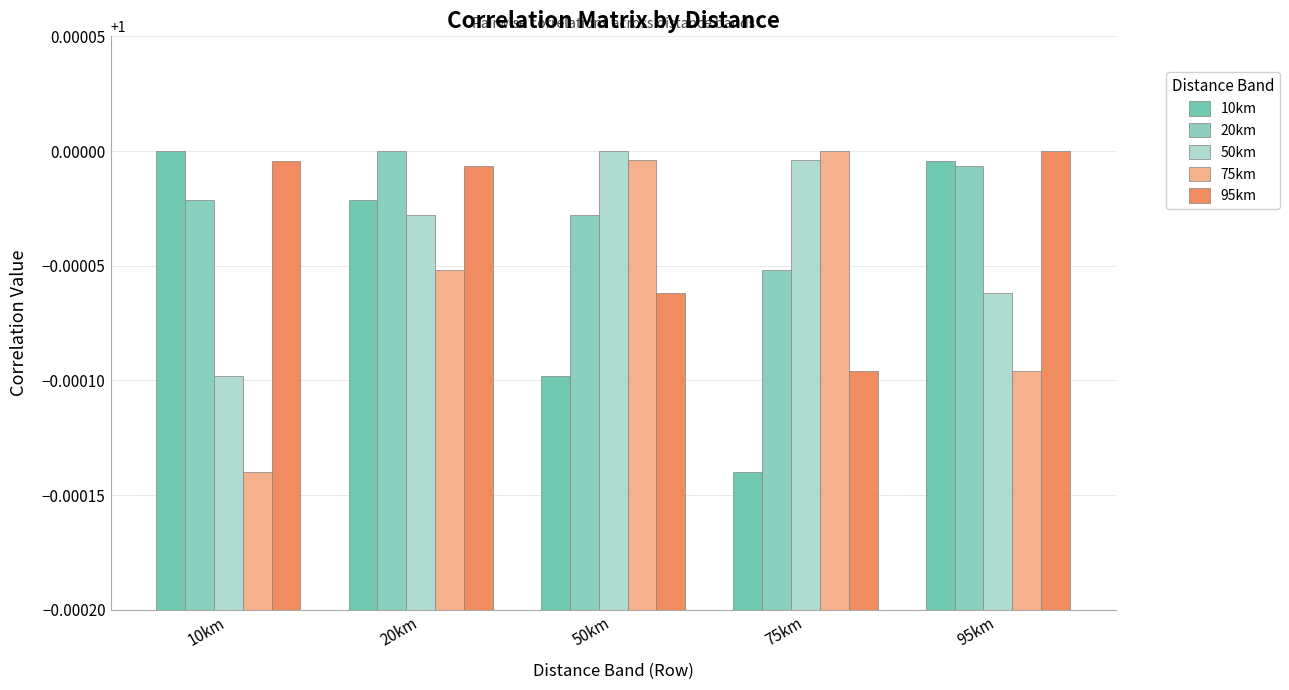

True or false: 50km has a value of 0.2 at 20km.

False